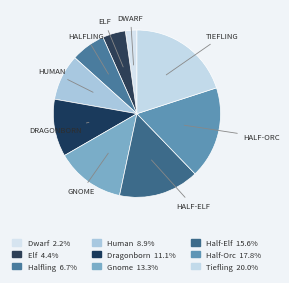

What percentage is NOT represented by Tiefling?

80.0%